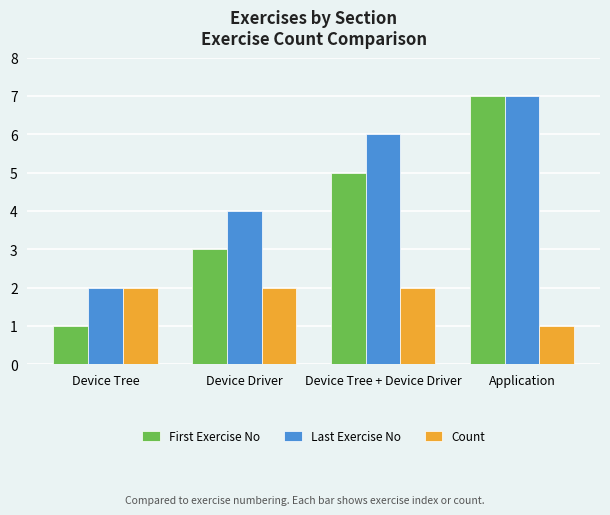

What is the sum of all Last Exercise No values?

19